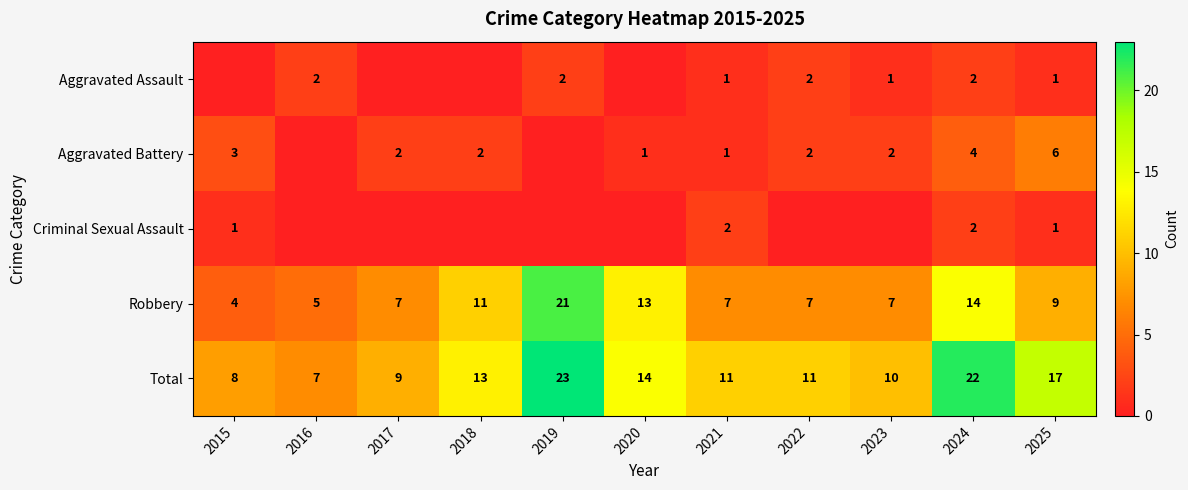

The value of Robbery at 2023 is 7. True or false?

True